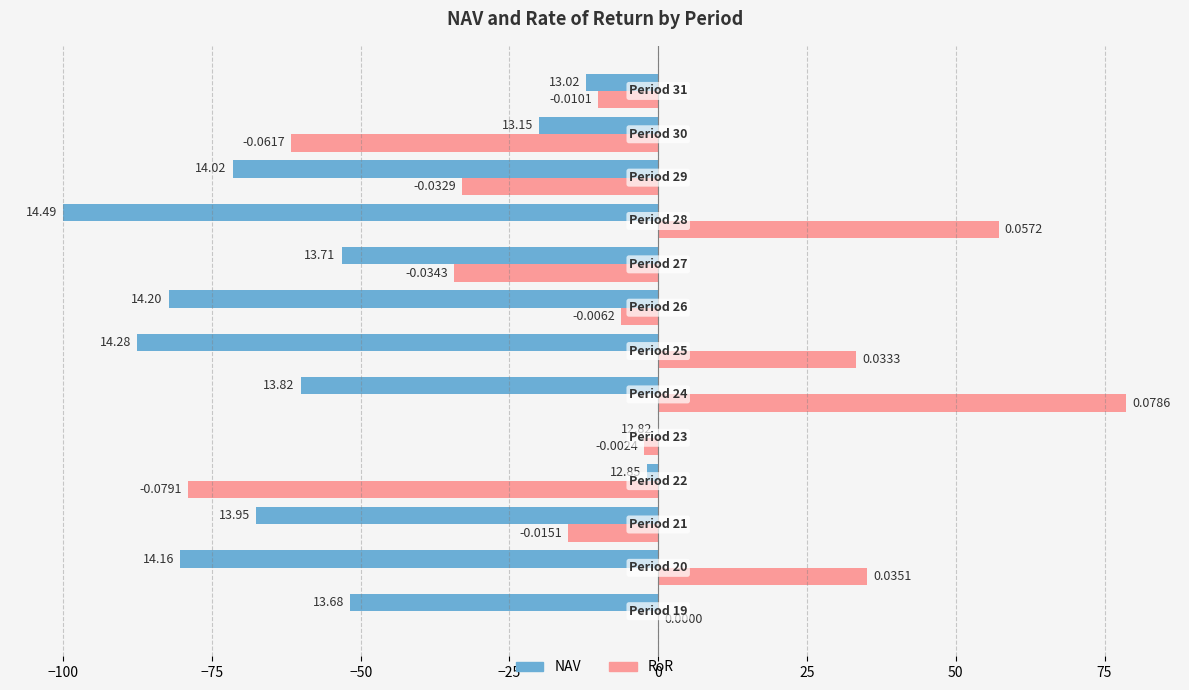

What are all the series names shown in the legend?

NAV, RoR